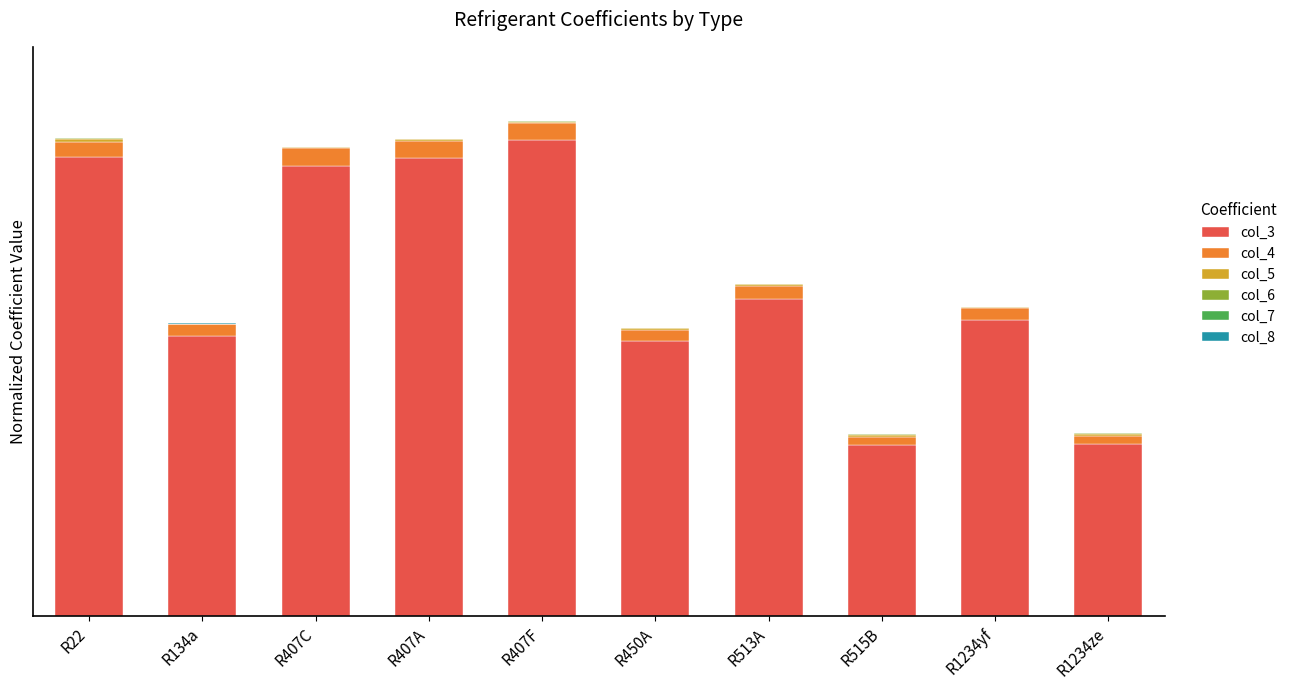

Does the chart contain stacked bars?

Yes